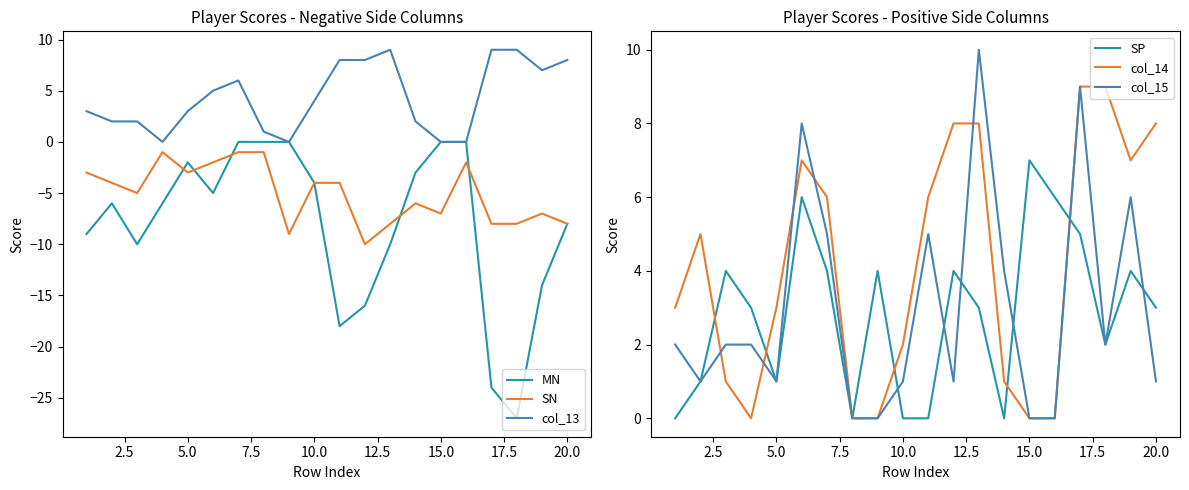

True or false: SN and col_13 intersect in this chart.

False